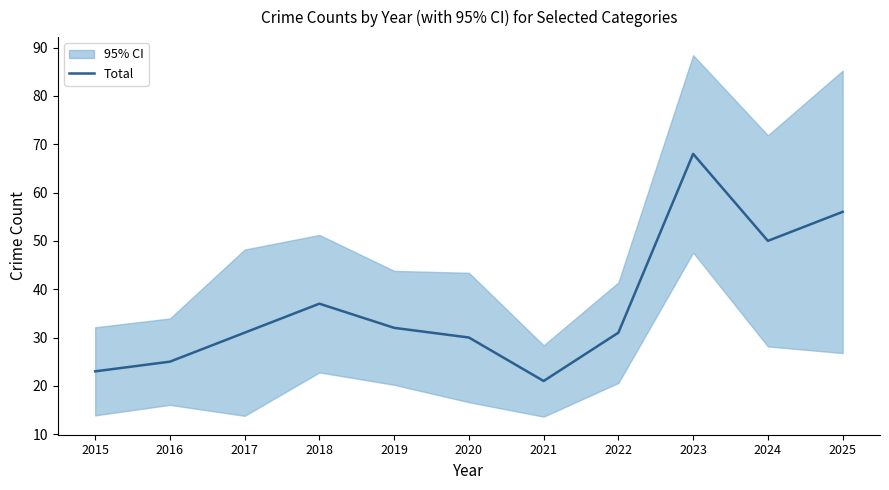

Which category has the highest value across all series?

2023